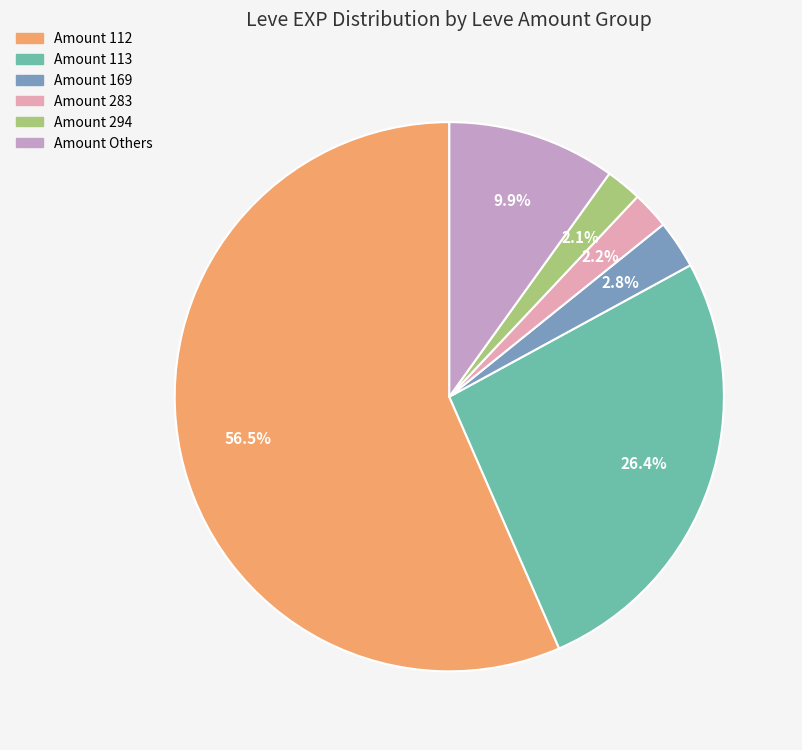

Does any single category account for the majority?

Yes